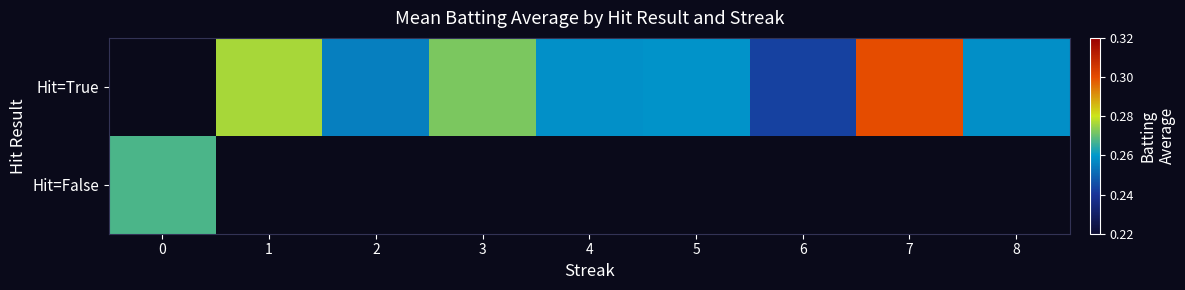

Is it true that Hit=True equals 0.3 at 7?

True